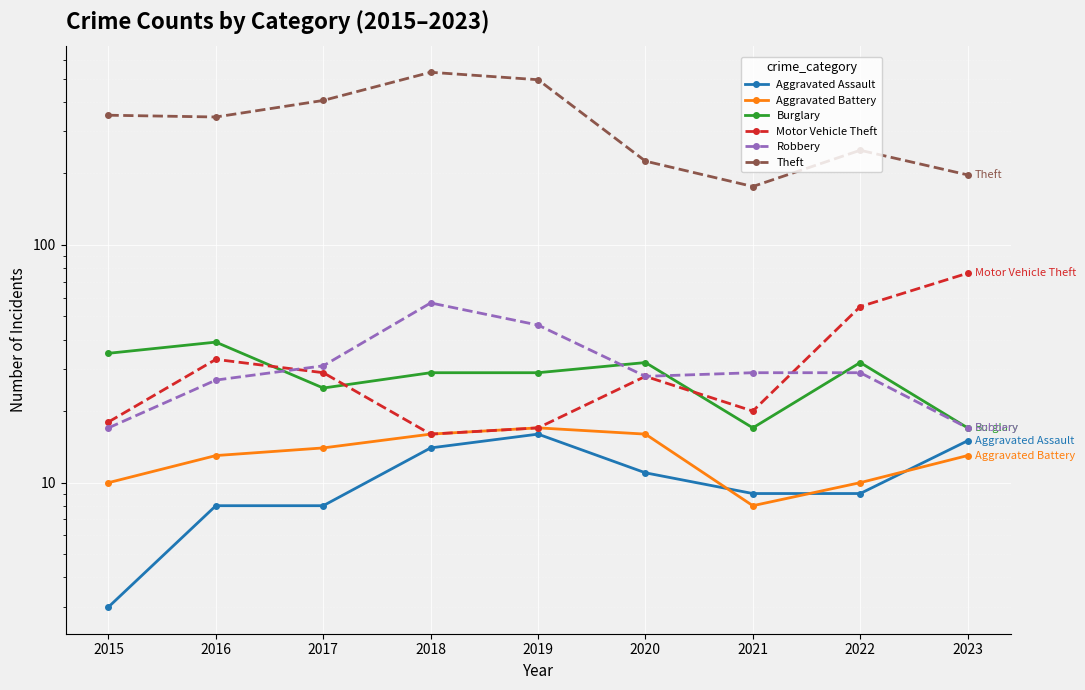

Where is Theft nearest to the value 354?

2015